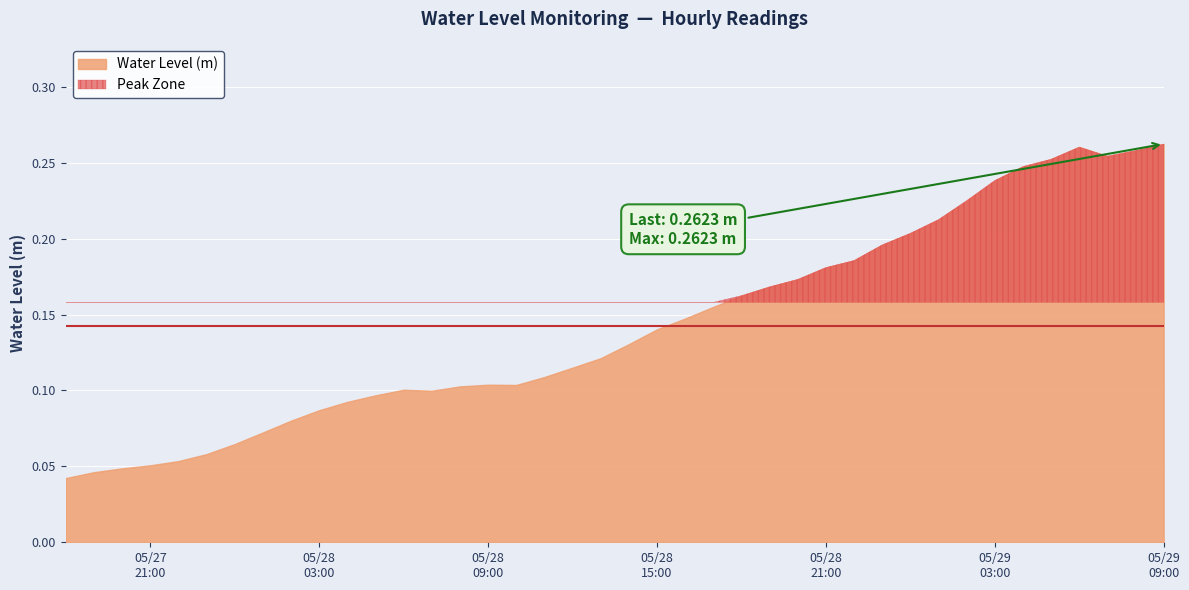

At which category does the chart reach its peak across all series?

2025-05-29 09:00:00